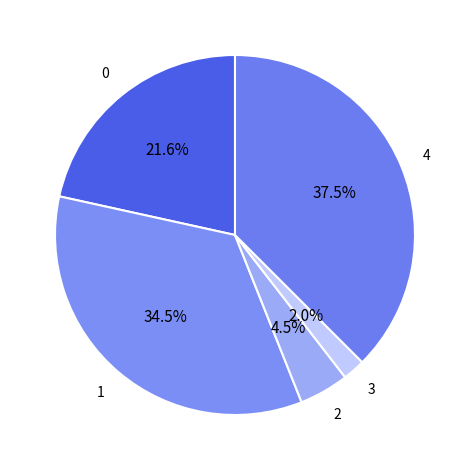

Count the number of slices in the pie.

5